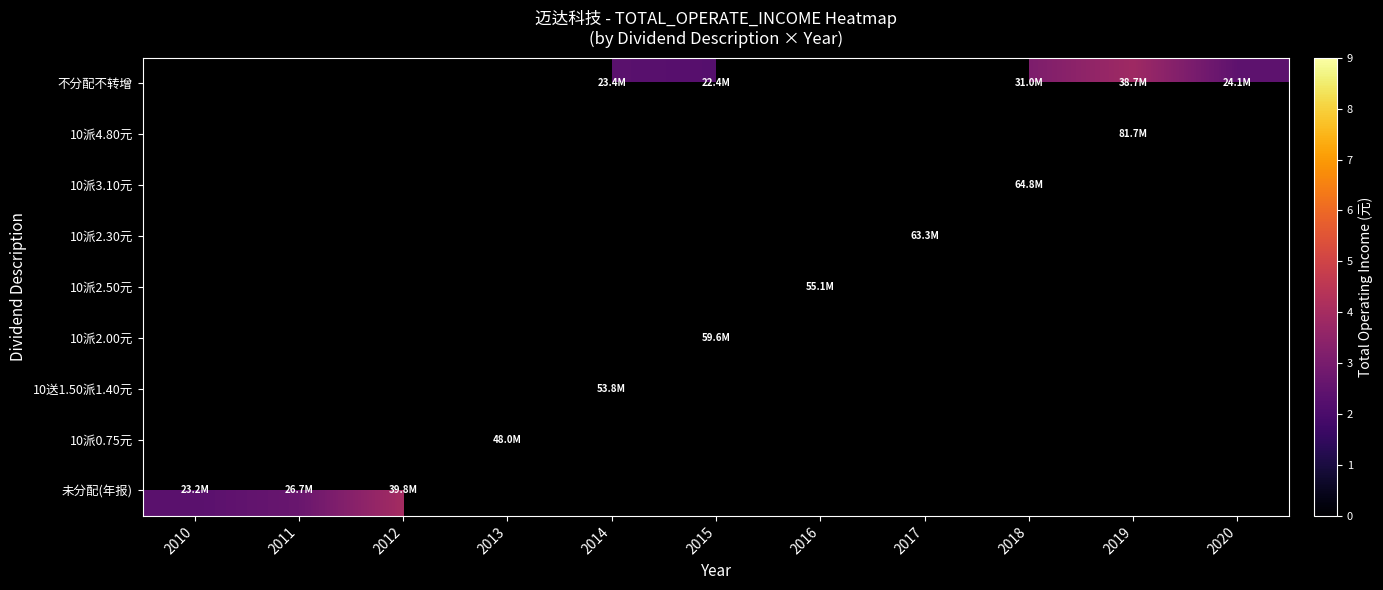

What is the greatest value displayed?

81739731.3